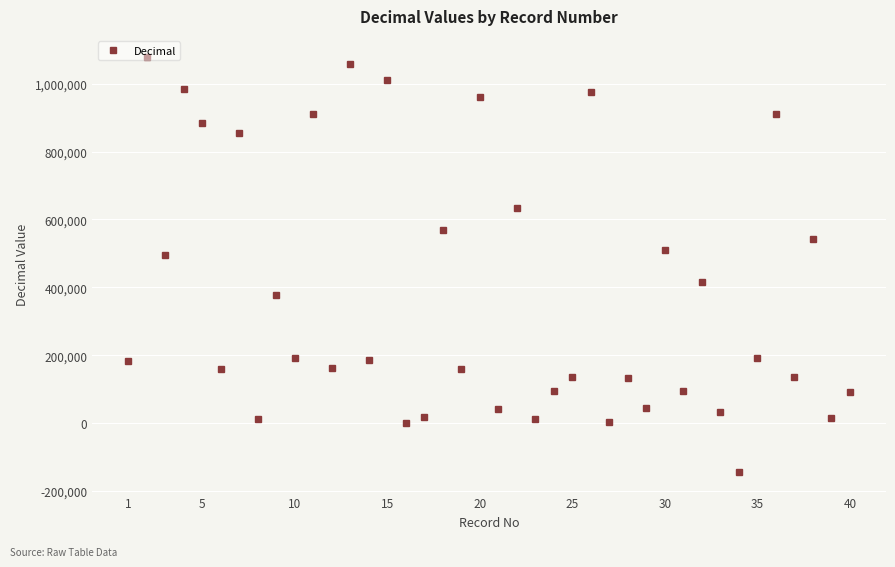

How many values exceed 184672?

20